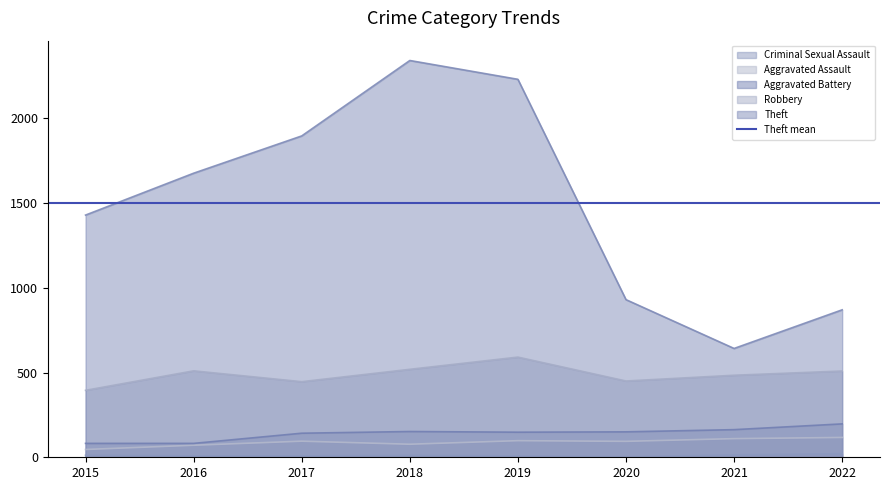

Reading left to right, extract all data points from this chart.

Robbery: 2015=395	2016=510	2017=446	2018=519	2019=591	2020=450	2021=484	2022=509
Theft: 2015=1429	2016=1676	2017=1896	2018=2341	2019=2230	2020=930	2021=642	2022=870
Aggravated Assault: 2015=46	2016=71	2017=95	2018=77	2019=98	2020=94	2021=110	2022=117
Aggravated Battery: 2015=82	2016=82	2017=142	2018=152	2019=148	2020=150	2021=163	2022=197
Criminal Sexual Assault: 2015=12	2016=8	2017=8	2018=11	2019=8	2020=3	2021=14	2022=21